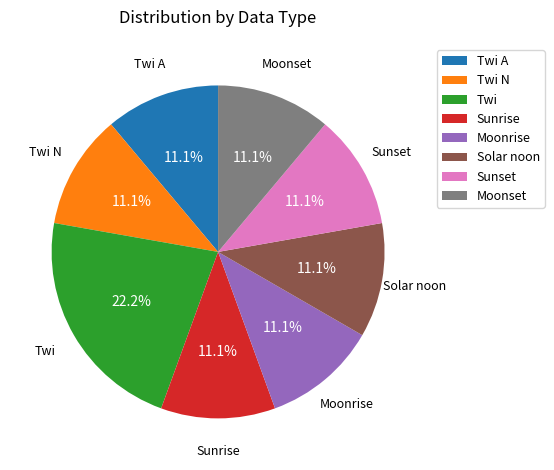

To the nearest percent, what is the difference between the largest and smallest slice percentages?

11%